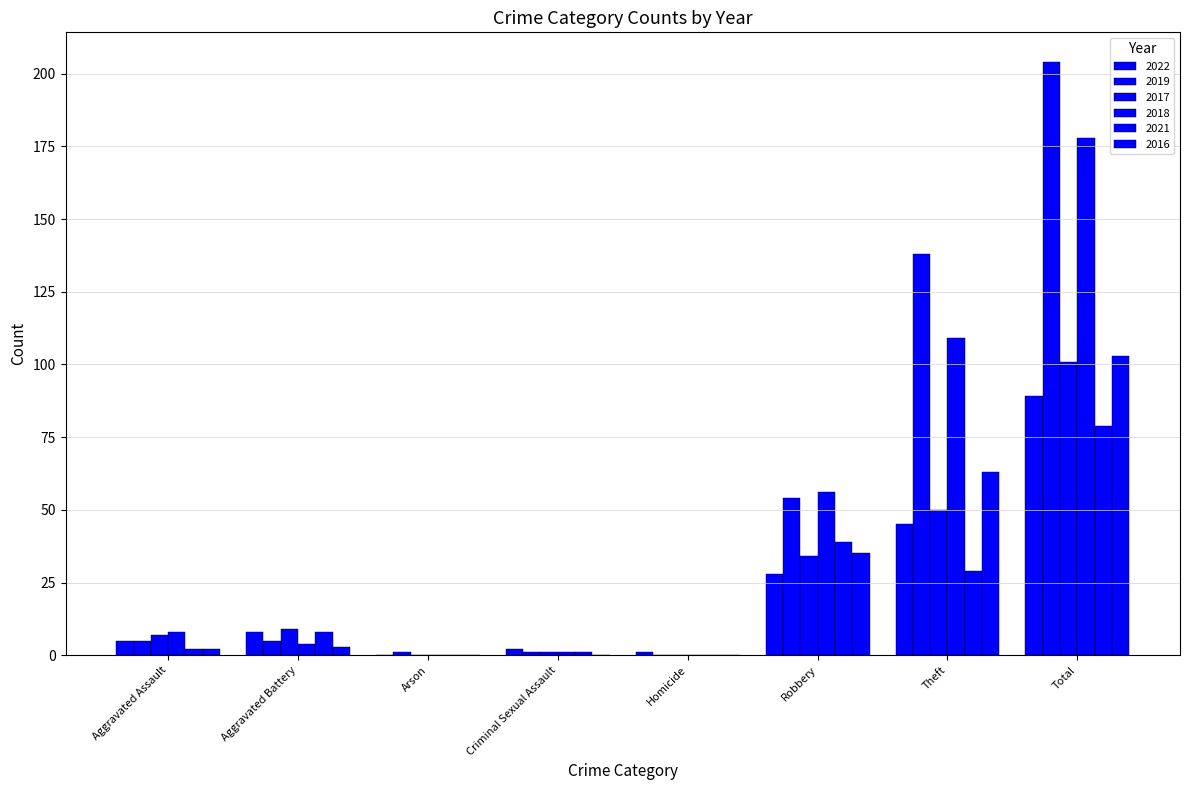

At which category is the sum across all series the highest?

Total